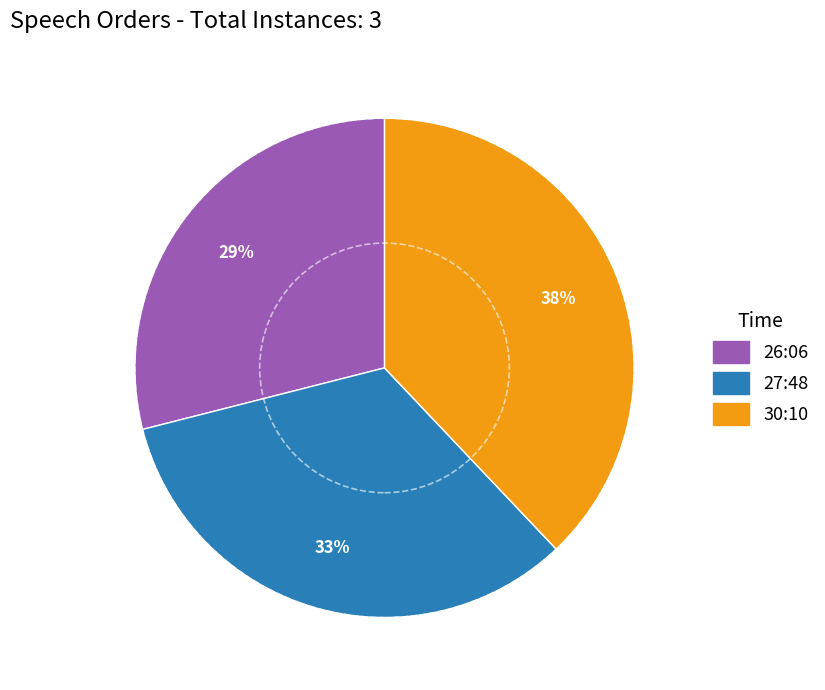

How many slices are in this pie chart?

3